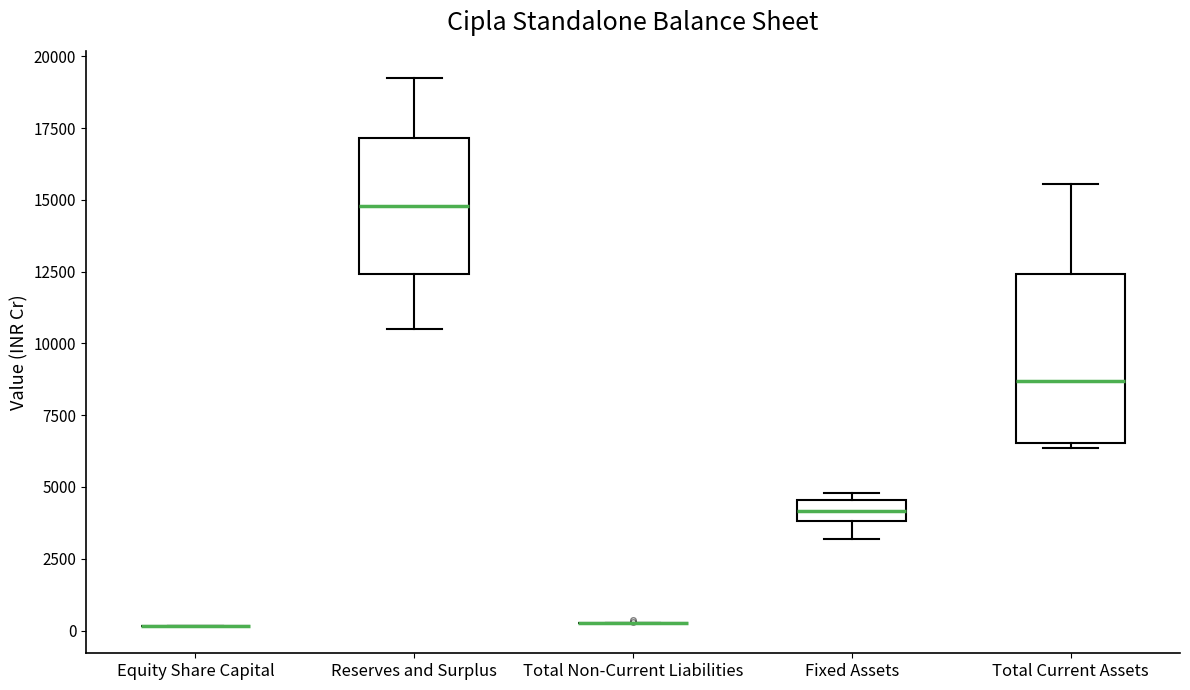

Which box is the tallest, from its lower edge to its upper edge?

Total Current Assets